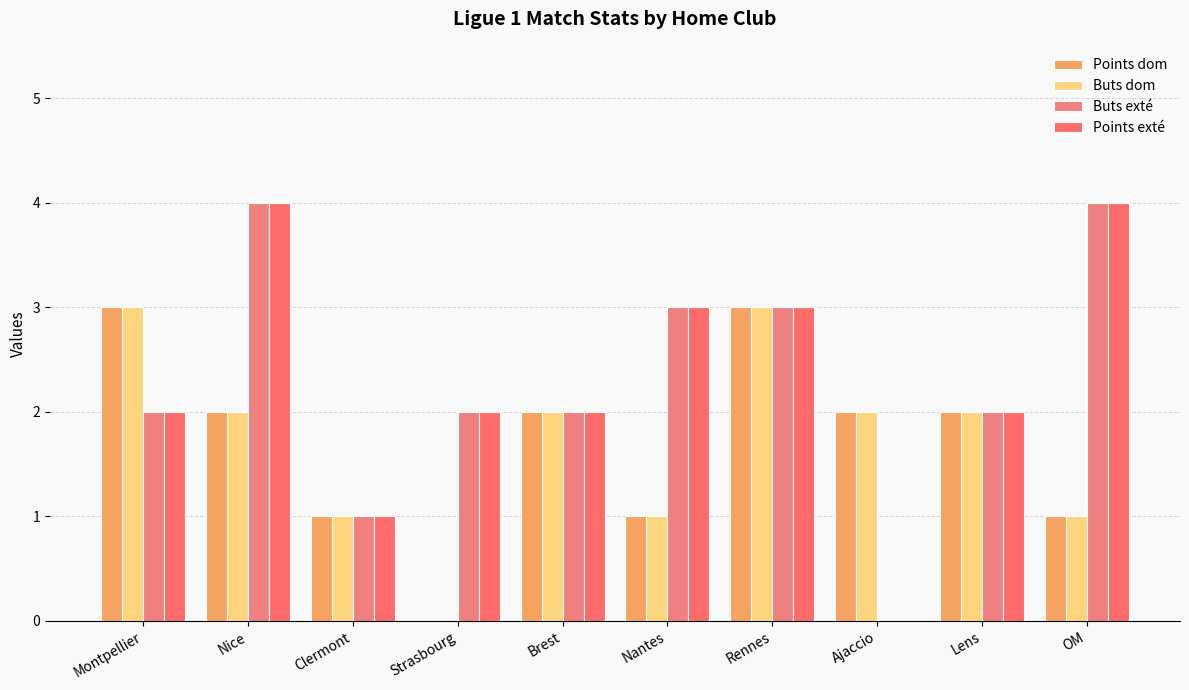

Reading left to right, what are all the values shown in this chart?

Points dom: Montpellier=3	Nice=2	Clermont=1	Strasbourg=0	Brest=2	Nantes=1	Rennes=3	Ajaccio=2	Lens=2	OM=1
Buts dom: Montpellier=3	Nice=2	Clermont=1	Strasbourg=0	Brest=2	Nantes=1	Rennes=3	Ajaccio=2	Lens=2	OM=1
Buts exté: Montpellier=2	Nice=4	Clermont=1	Strasbourg=2	Brest=2	Nantes=3	Rennes=3	Ajaccio=0	Lens=2	OM=4
Points exté: Montpellier=2	Nice=4	Clermont=1	Strasbourg=2	Brest=2	Nantes=3	Rennes=3	Ajaccio=0	Lens=2	OM=4